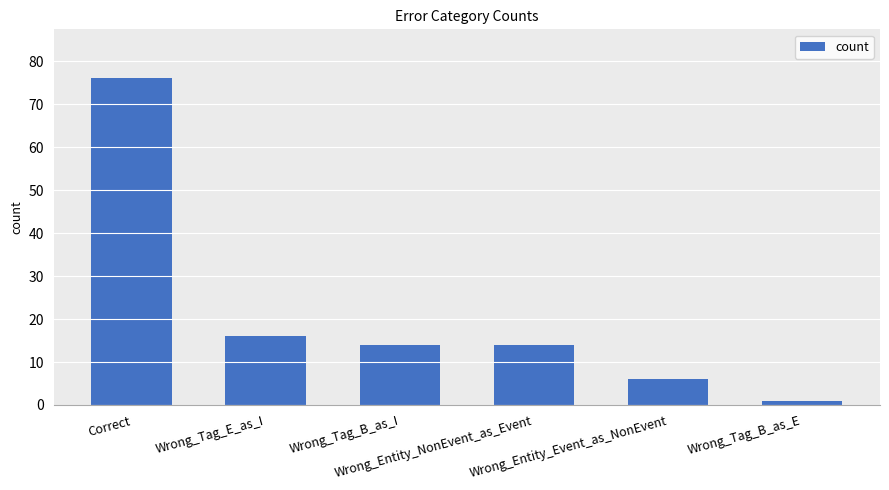

What position from the right is Wrong_Tag_E_as_I?

5